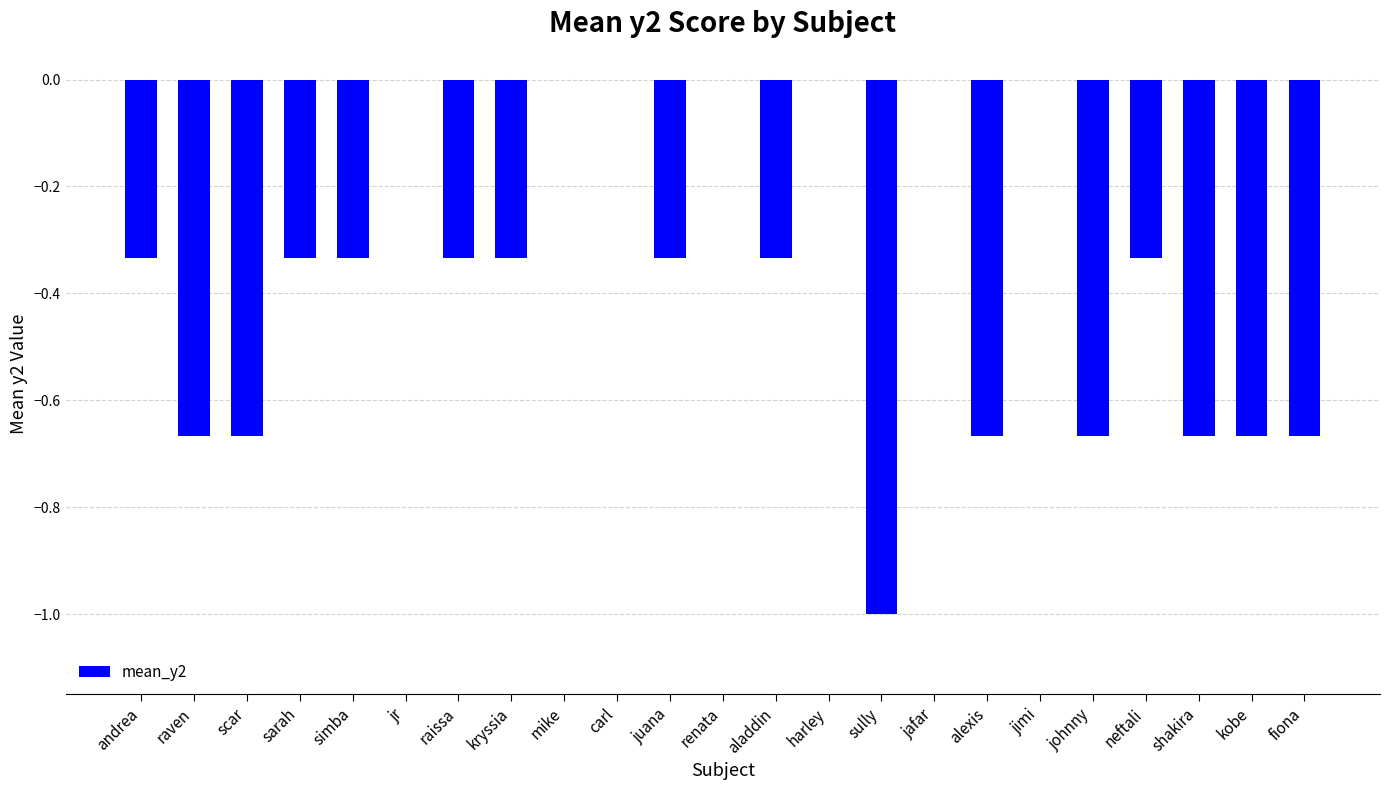

The chart shows a value of -0.3 at alexis. True or false?

False